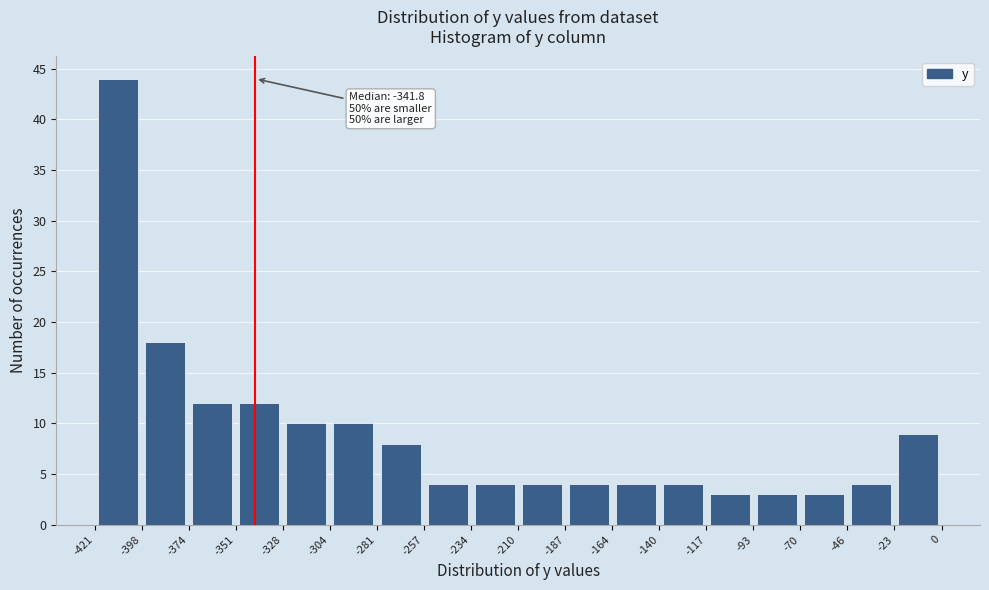

Over which range of the x-axis is the bar tallest?

-421 to -398